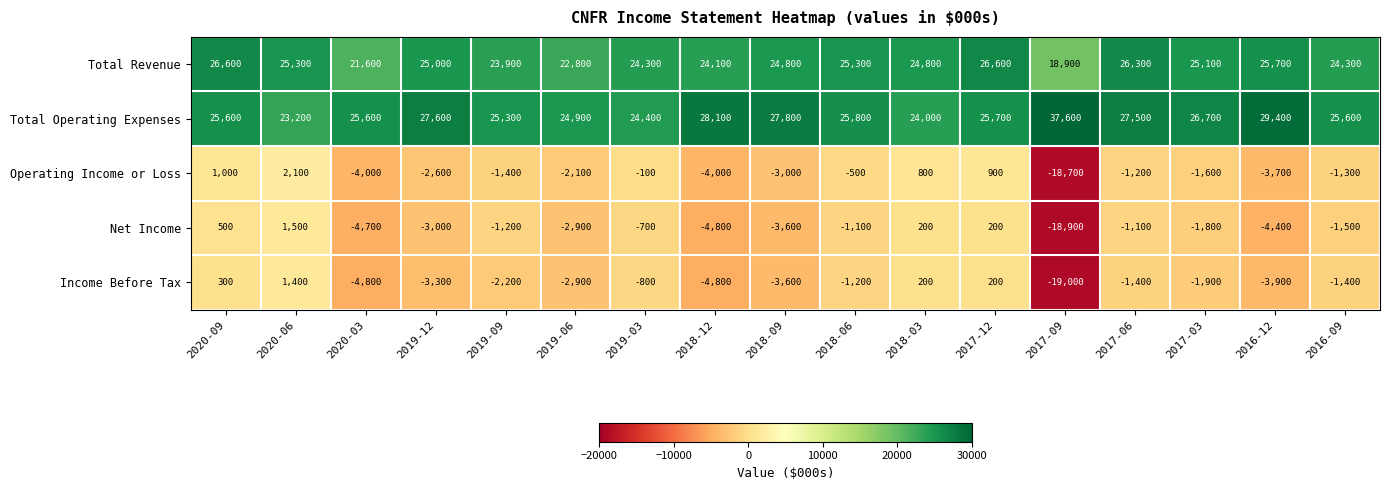

The Income Before Tax series shows 90 at 2020-09. True or false?

False